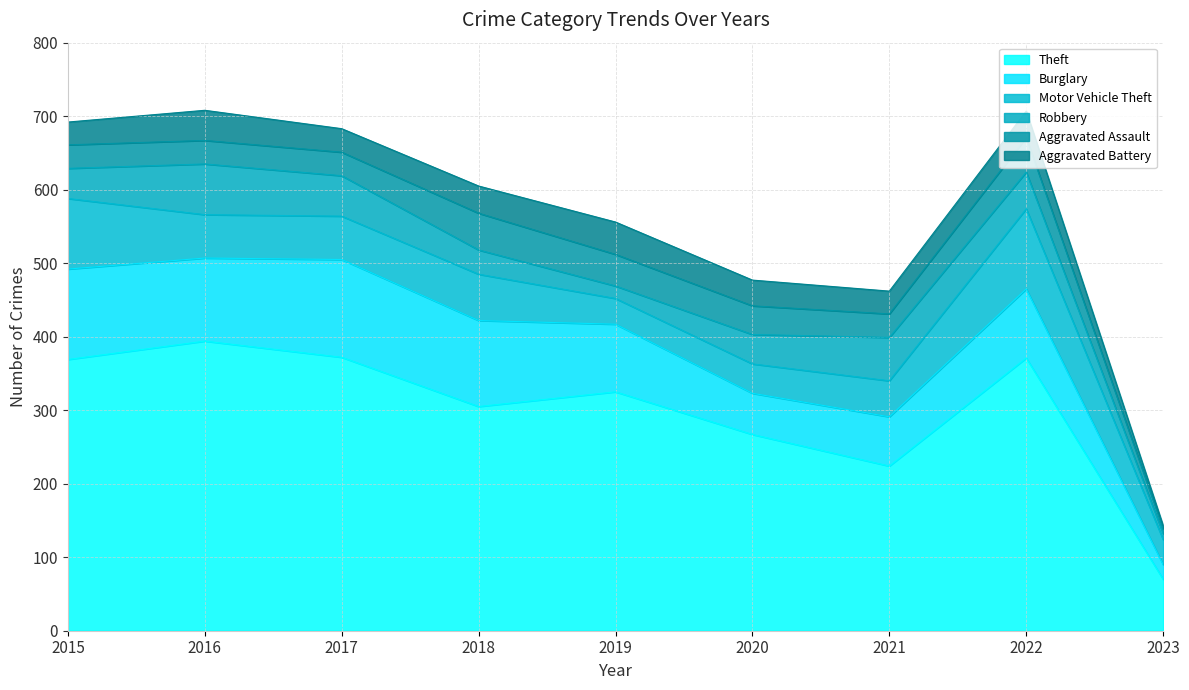

What are all the series names shown in the legend?

Theft, Burglary, Motor Vehicle Theft, Robbery, Aggravated Assault, Aggravated Battery